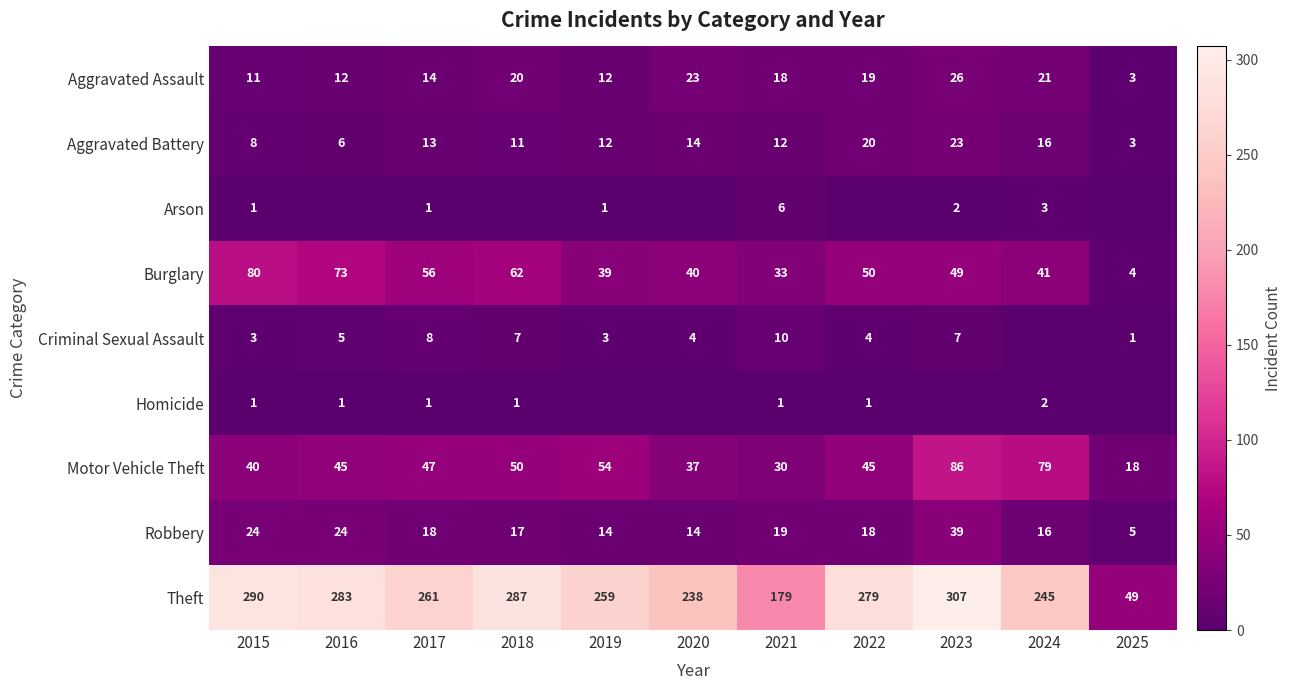

What value does the Theft series have at 2021?

179